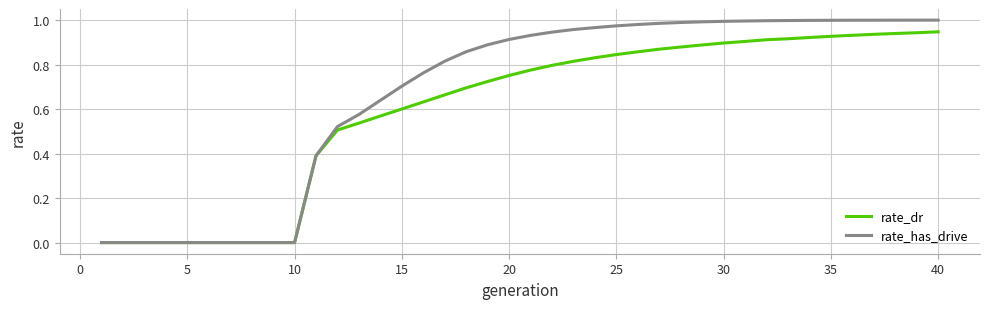

Which series has the largest total across all categories?

rate_has_drive